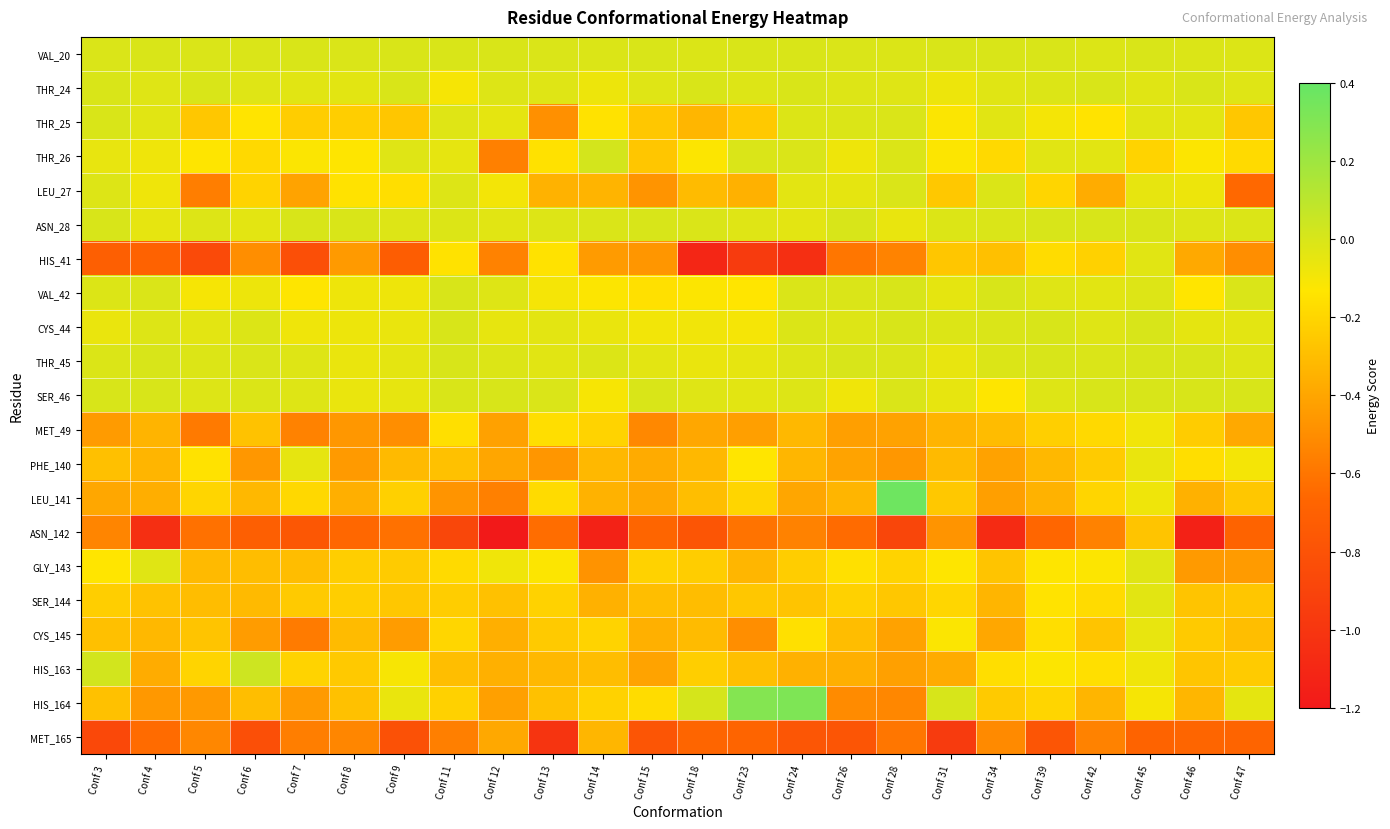

Reading left to right, transcribe all the data shown in this chart.

VAL_20: Conf 3=-0.0	Conf 4=-0.0	Conf 5=-0.0	Conf 6=-0.0	Conf 7=-0.0	Conf 8=-0.0	Conf 9=-0.0	Conf 11=-0.0	Conf 12=-0.0	Conf 13=-0.0	Conf 14=-0.0	Conf 15=-0.0	Conf 18=-0.0	Conf 23=-0.0	Conf 24=-0.0	Conf 26=-0.0	Conf 28=-0.0	Conf 31=-0.0	Conf 34=-0.0	Conf 39=-0.0	Conf 42=-0.0	Conf 45=-0.0	Conf 46=-0.0	Conf 47=-0.0
THR_24: Conf 3=-0.0	Conf 4=-0.0	Conf 5=-0.0	Conf 6=-0.0	Conf 7=-0.0	Conf 8=-0.0	Conf 9=-0.0	Conf 11=-0.1	Conf 12=-0.0	Conf 13=-0.0	Conf 14=-0.1	Conf 15=-0.0	Conf 18=-0.0	Conf 23=-0.0	Conf 24=-0.0	Conf 26=-0.0	Conf 28=-0.0	Conf 31=-0.1	Conf 34=-0.0	Conf 39=-0.0	Conf 42=-0.0	Conf 45=-0.0	Conf 46=-0.0	Conf 47=-0.0
THR_25: Conf 3=-0.0	Conf 4=-0.0	Conf 5=-0.3	Conf 6=-0.1	Conf 7=-0.2	Conf 8=-0.2	Conf 9=-0.3	Conf 11=-0.0	Conf 12=-0.0	Conf 13=-0.5	Conf 14=-0.1	Conf 15=-0.3	Conf 18=-0.3	Conf 23=-0.3	Conf 24=-0.0	Conf 26=-0.0	Conf 28=-0.0	Conf 31=-0.1	Conf 34=-0.0	Conf 39=-0.1	Conf 42=-0.1	Conf 45=-0.0	Conf 46=-0.0	Conf 47=-0.3
THR_26: Conf 3=-0.1	Conf 4=-0.1	Conf 5=-0.1	Conf 6=-0.2	Conf 7=-0.1	Conf 8=-0.1	Conf 9=-0.0	Conf 11=-0.0	Conf 12=-0.6	Conf 13=-0.2	Conf 14=0.0	Conf 15=-0.3	Conf 18=-0.1	Conf 23=-0.0	Conf 24=-0.0	Conf 26=-0.1	Conf 28=-0.0	Conf 31=-0.1	Conf 34=-0.2	Conf 39=-0.0	Conf 42=-0.0	Conf 45=-0.2	Conf 46=-0.1	Conf 47=-0.2
LEU_27: Conf 3=-0.0	Conf 4=-0.1	Conf 5=-0.6	Conf 6=-0.2	Conf 7=-0.4	Conf 8=-0.1	Conf 9=-0.2	Conf 11=-0.0	Conf 12=-0.1	Conf 13=-0.3	Conf 14=-0.3	Conf 15=-0.5	Conf 18=-0.3	Conf 23=-0.4	Conf 24=-0.0	Conf 26=-0.0	Conf 28=-0.0	Conf 31=-0.3	Conf 34=-0.0	Conf 39=-0.2	Conf 42=-0.4	Conf 45=-0.1	Conf 46=-0.1	Conf 47=-0.7
ASN_28: Conf 3=0.0	Conf 4=-0.0	Conf 5=-0.0	Conf 6=-0.0	Conf 7=0.0	Conf 8=-0.0	Conf 9=-0.0	Conf 11=-0.0	Conf 12=-0.0	Conf 13=-0.0	Conf 14=-0.0	Conf 15=0.0	Conf 18=-0.0	Conf 23=-0.0	Conf 24=-0.0	Conf 26=0.0	Conf 28=-0.1	Conf 31=-0.0	Conf 34=-0.0	Conf 39=0.0	Conf 42=0.0	Conf 45=-0.0	Conf 46=-0.0	Conf 47=-0.0
HIS_41: Conf 3=-0.7	Conf 4=-0.7	Conf 5=-0.9	Conf 6=-0.5	Conf 7=-0.8	Conf 8=-0.4	Conf 9=-0.7	Conf 11=-0.1	Conf 12=-0.5	Conf 13=-0.1	Conf 14=-0.4	Conf 15=-0.5	Conf 18=-1.1	Conf 23=-1.0	Conf 24=-1.0	Conf 26=-0.6	Conf 28=-0.5	Conf 31=-0.3	Conf 34=-0.3	Conf 39=-0.2	Conf 42=-0.2	Conf 45=-0.0	Conf 46=-0.4	Conf 47=-0.5
VAL_42: Conf 3=-0.0	Conf 4=-0.0	Conf 5=-0.1	Conf 6=-0.1	Conf 7=-0.1	Conf 8=-0.1	Conf 9=-0.1	Conf 11=0.0	Conf 12=-0.0	Conf 13=-0.1	Conf 14=-0.1	Conf 15=-0.2	Conf 18=-0.1	Conf 23=-0.1	Conf 24=-0.0	Conf 26=-0.0	Conf 28=0.0	Conf 31=-0.0	Conf 34=0.0	Conf 39=-0.0	Conf 42=-0.0	Conf 45=-0.0	Conf 46=-0.1	Conf 47=-0.0
CYS_44: Conf 3=-0.1	Conf 4=-0.0	Conf 5=-0.0	Conf 6=-0.0	Conf 7=-0.1	Conf 8=-0.1	Conf 9=-0.1	Conf 11=0.0	Conf 12=-0.1	Conf 13=-0.0	Conf 14=-0.1	Conf 15=-0.1	Conf 18=-0.1	Conf 23=-0.1	Conf 24=-0.0	Conf 26=-0.0	Conf 28=0.0	Conf 31=-0.0	Conf 34=-0.0	Conf 39=0.0	Conf 42=-0.0	Conf 45=0.0	Conf 46=-0.0	Conf 47=-0.0
THR_45: Conf 3=-0.0	Conf 4=0.0	Conf 5=-0.0	Conf 6=-0.0	Conf 7=-0.0	Conf 8=-0.1	Conf 9=-0.0	Conf 11=0.0	Conf 12=-0.0	Conf 13=-0.0	Conf 14=-0.0	Conf 15=-0.0	Conf 18=-0.1	Conf 23=-0.0	Conf 24=-0.0	Conf 26=0.0	Conf 28=-0.0	Conf 31=-0.1	Conf 34=-0.0	Conf 39=0.0	Conf 42=-0.0	Conf 45=0.0	Conf 46=0.0	Conf 47=-0.0
SER_46: Conf 3=0.0	Conf 4=0.0	Conf 5=-0.0	Conf 6=-0.0	Conf 7=-0.0	Conf 8=-0.1	Conf 9=-0.1	Conf 11=-0.0	Conf 12=0.0	Conf 13=-0.0	Conf 14=-0.1	Conf 15=-0.0	Conf 18=-0.0	Conf 23=-0.0	Conf 24=-0.0	Conf 26=-0.1	Conf 28=-0.0	Conf 31=-0.1	Conf 34=-0.1	Conf 39=-0.0	Conf 42=0.0	Conf 45=0.0	Conf 46=0.0	Conf 47=0.0
MET_49: Conf 3=-0.4	Conf 4=-0.3	Conf 5=-0.6	Conf 6=-0.3	Conf 7=-0.5	Conf 8=-0.5	Conf 9=-0.5	Conf 11=-0.2	Conf 12=-0.4	Conf 13=-0.2	Conf 14=-0.2	Conf 15=-0.5	Conf 18=-0.4	Conf 23=-0.4	Conf 24=-0.3	Conf 26=-0.4	Conf 28=-0.4	Conf 31=-0.3	Conf 34=-0.3	Conf 39=-0.2	Conf 42=-0.2	Conf 45=-0.1	Conf 46=-0.2	Conf 47=-0.4
PHE_140: Conf 3=-0.3	Conf 4=-0.3	Conf 5=-0.1	Conf 6=-0.5	Conf 7=-0.0	Conf 8=-0.4	Conf 9=-0.3	Conf 11=-0.3	Conf 12=-0.4	Conf 13=-0.5	Conf 14=-0.3	Conf 15=-0.4	Conf 18=-0.3	Conf 23=-0.1	Conf 24=-0.3	Conf 26=-0.4	Conf 28=-0.5	Conf 31=-0.3	Conf 34=-0.4	Conf 39=-0.3	Conf 42=-0.2	Conf 45=-0.1	Conf 46=-0.2	Conf 47=-0.1
LEU_141: Conf 3=-0.4	Conf 4=-0.4	Conf 5=-0.2	Conf 6=-0.3	Conf 7=-0.2	Conf 8=-0.4	Conf 9=-0.2	Conf 11=-0.5	Conf 12=-0.6	Conf 13=-0.2	Conf 14=-0.3	Conf 15=-0.4	Conf 18=-0.3	Conf 23=-0.2	Conf 24=-0.4	Conf 26=-0.3	Conf 28=0.4	Conf 31=-0.3	Conf 34=-0.4	Conf 39=-0.3	Conf 42=-0.2	Conf 45=-0.1	Conf 46=-0.4	Conf 47=-0.3
ASN_142: Conf 3=-0.5	Conf 4=-1.0	Conf 5=-0.6	Conf 6=-0.7	Conf 7=-0.8	Conf 8=-0.7	Conf 9=-0.6	Conf 11=-0.9	Conf 12=-1.2	Conf 13=-0.6	Conf 14=-1.1	Conf 15=-0.7	Conf 18=-0.8	Conf 23=-0.6	Conf 24=-0.5	Conf 26=-0.6	Conf 28=-0.9	Conf 31=-0.5	Conf 34=-1.1	Conf 39=-0.7	Conf 42=-0.5	Conf 45=-0.3	Conf 46=-1.1	Conf 47=-0.7
GLY_143: Conf 3=-0.1	Conf 4=-0.0	Conf 5=-0.3	Conf 6=-0.3	Conf 7=-0.3	Conf 8=-0.2	Conf 9=-0.2	Conf 11=-0.2	Conf 12=-0.1	Conf 13=-0.1	Conf 14=-0.5	Conf 15=-0.2	Conf 18=-0.2	Conf 23=-0.3	Conf 24=-0.2	Conf 26=-0.2	Conf 28=-0.2	Conf 31=-0.1	Conf 34=-0.3	Conf 39=-0.1	Conf 42=-0.1	Conf 45=-0.0	Conf 46=-0.4	Conf 47=-0.4
SER_144: Conf 3=-0.2	Conf 4=-0.3	Conf 5=-0.3	Conf 6=-0.3	Conf 7=-0.2	Conf 8=-0.2	Conf 9=-0.3	Conf 11=-0.2	Conf 12=-0.3	Conf 13=-0.2	Conf 14=-0.4	Conf 15=-0.3	Conf 18=-0.3	Conf 23=-0.3	Conf 24=-0.3	Conf 26=-0.2	Conf 28=-0.3	Conf 31=-0.2	Conf 34=-0.3	Conf 39=-0.1	Conf 42=-0.2	Conf 45=-0.0	Conf 46=-0.3	Conf 47=-0.3
CYS_145: Conf 3=-0.3	Conf 4=-0.3	Conf 5=-0.3	Conf 6=-0.4	Conf 7=-0.6	Conf 8=-0.3	Conf 9=-0.4	Conf 11=-0.2	Conf 12=-0.4	Conf 13=-0.2	Conf 14=-0.2	Conf 15=-0.4	Conf 18=-0.3	Conf 23=-0.5	Conf 24=-0.2	Conf 26=-0.3	Conf 28=-0.4	Conf 31=-0.1	Conf 34=-0.4	Conf 39=-0.2	Conf 42=-0.3	Conf 45=-0.1	Conf 46=-0.2	Conf 47=-0.3
HIS_163: Conf 3=0.0	Conf 4=-0.4	Conf 5=-0.2	Conf 6=0.0	Conf 7=-0.2	Conf 8=-0.3	Conf 9=-0.1	Conf 11=-0.3	Conf 12=-0.4	Conf 13=-0.3	Conf 14=-0.3	Conf 15=-0.4	Conf 18=-0.2	Conf 23=-0.3	Conf 24=-0.4	Conf 26=-0.4	Conf 28=-0.4	Conf 31=-0.4	Conf 34=-0.2	Conf 39=-0.1	Conf 42=-0.2	Conf 45=-0.1	Conf 46=-0.3	Conf 47=-0.2
HIS_164: Conf 3=-0.3	Conf 4=-0.5	Conf 5=-0.5	Conf 6=-0.3	Conf 7=-0.4	Conf 8=-0.3	Conf 9=-0.1	Conf 11=-0.2	Conf 12=-0.4	Conf 13=-0.3	Conf 14=-0.2	Conf 15=-0.2	Conf 18=0.0	Conf 23=0.3	Conf 24=0.3	Conf 26=-0.5	Conf 28=-0.5	Conf 31=0.0	Conf 34=-0.2	Conf 39=-0.2	Conf 42=-0.3	Conf 45=-0.1	Conf 46=-0.3	Conf 47=-0.0
MET_165: Conf 3=-0.9	Conf 4=-0.6	Conf 5=-0.5	Conf 6=-0.8	Conf 7=-0.6	Conf 8=-0.5	Conf 9=-0.8	Conf 11=-0.6	Conf 12=-0.4	Conf 13=-1.0	Conf 14=-0.3	Conf 15=-0.8	Conf 18=-0.7	Conf 23=-0.7	Conf 24=-0.8	Conf 26=-0.8	Conf 28=-0.6	Conf 31=-1.0	Conf 34=-0.5	Conf 39=-0.8	Conf 42=-0.5	Conf 45=-0.7	Conf 46=-0.7	Conf 47=-0.7